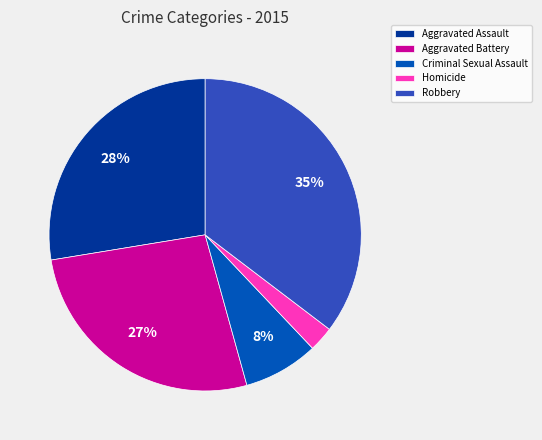

The Robbery slice represents 35% of the pie. True or false?

True